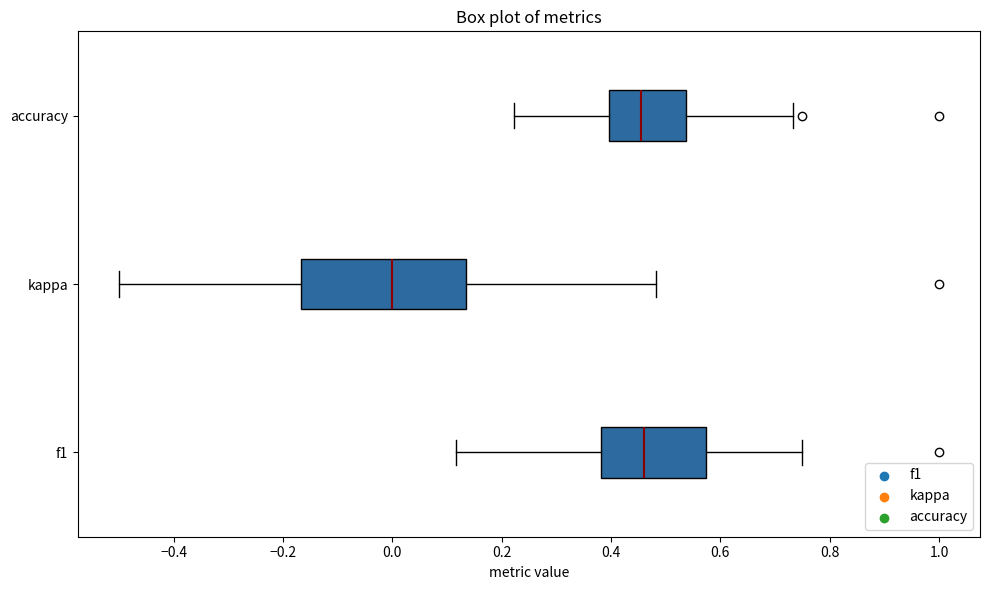

Which box has the furthest to the left median line?

kappa